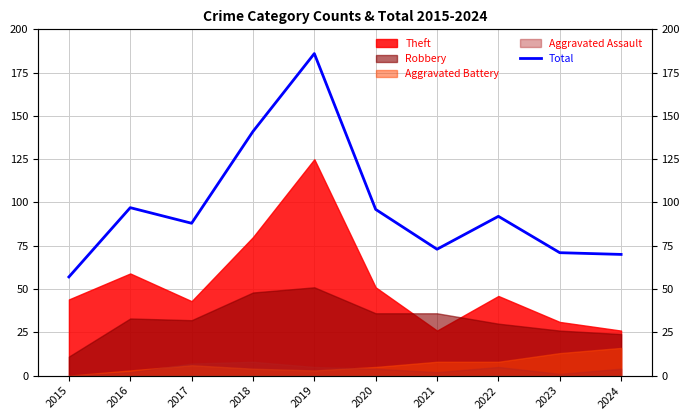

Is it true that the value at 2020 is 161?

False